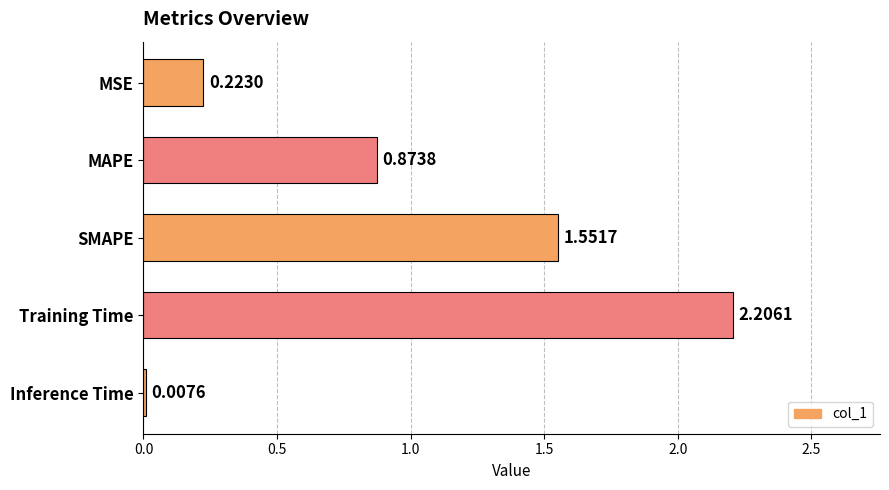

What is the sum of all values?

4.9